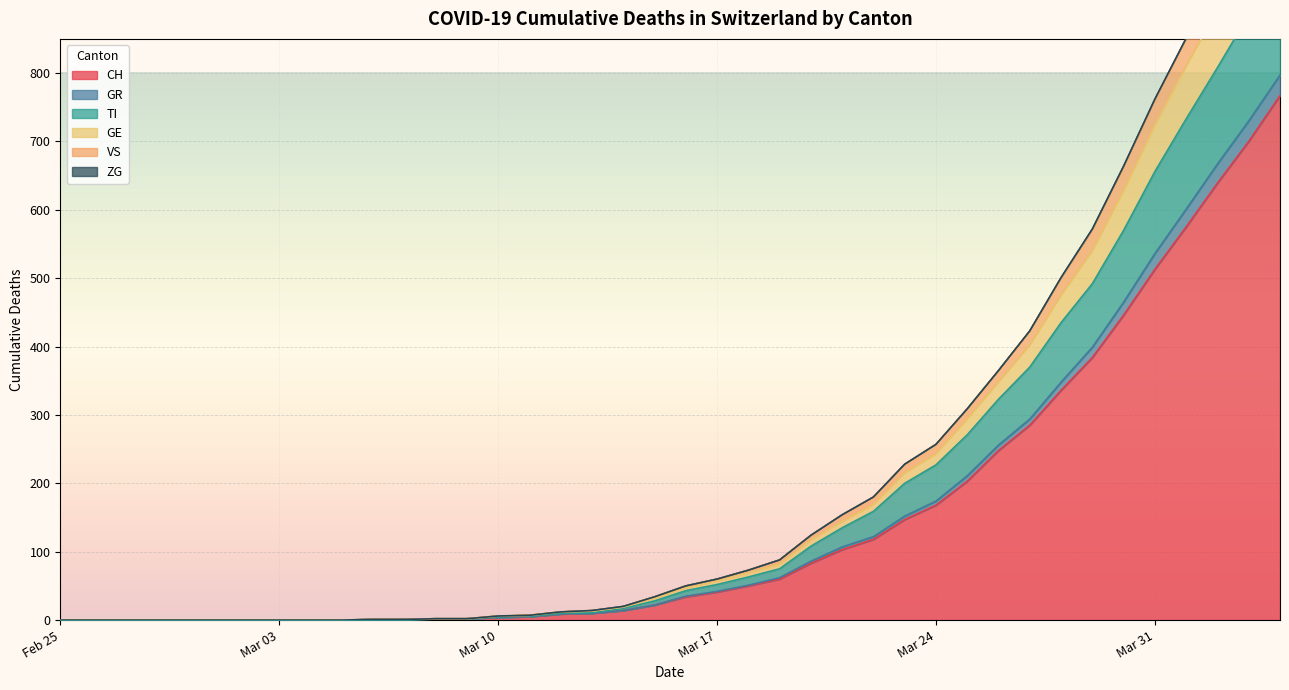

True or false: VS and GR intersect in this chart.

False